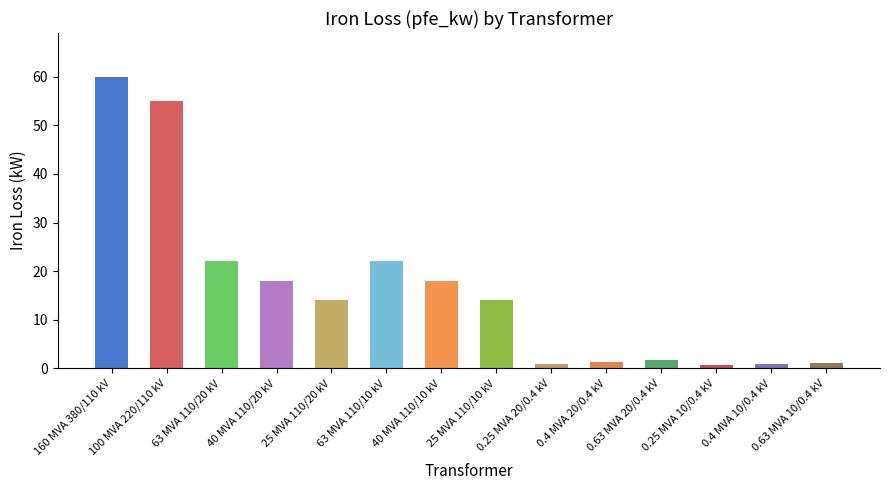

How many distinct data groups are displayed?

1